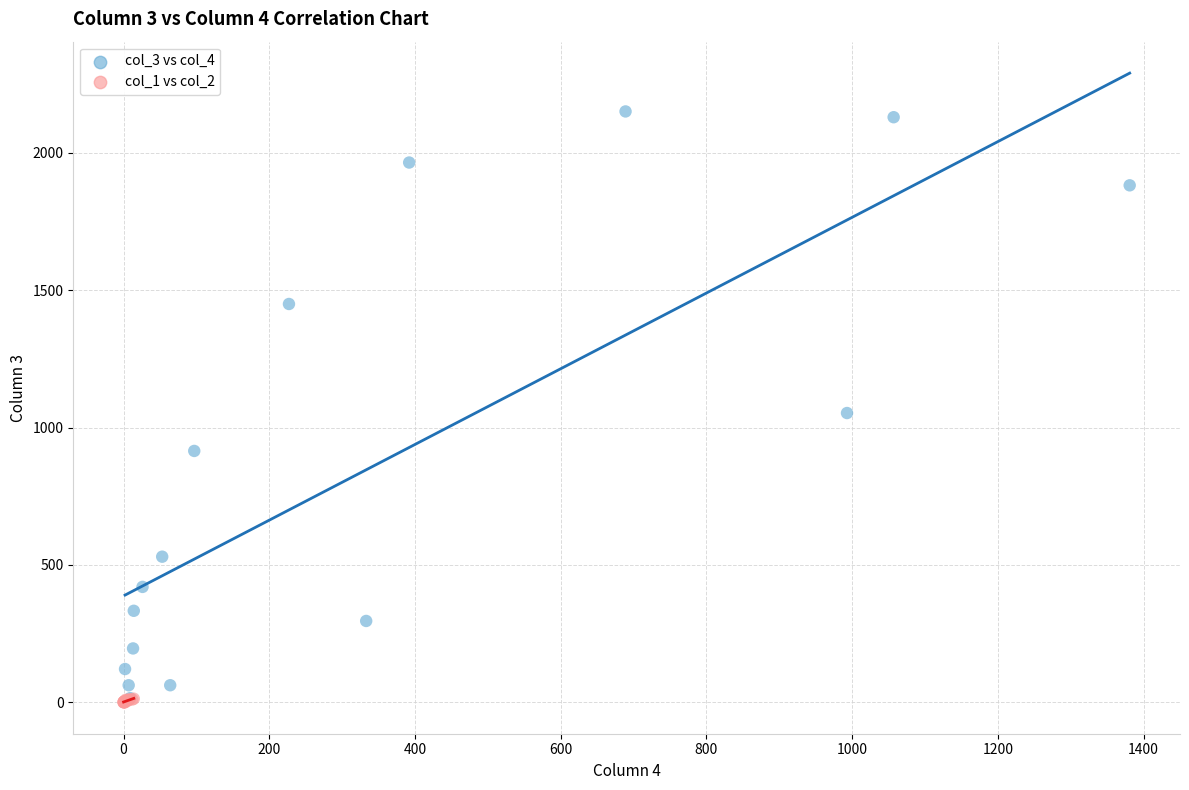

Which series has the largest Y range (max minus min)?

col_3 vs col_4